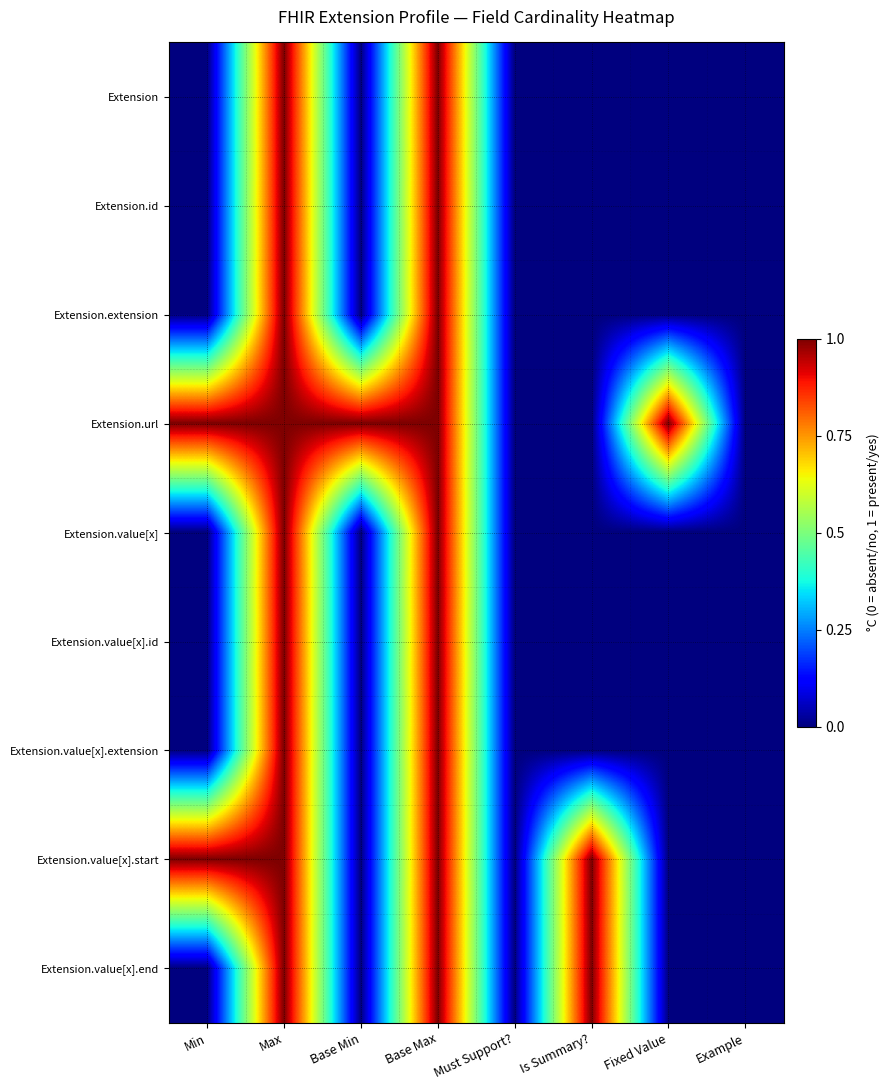

Reading left to right, what are all the values shown in this chart?

Extension: Min=0	Max=1	Base Min=0	Base Max=1	Must Support?=0	Is Summary?=0	Fixed Value=0	Example=0
Extension.id: Min=0	Max=1	Base Min=0	Base Max=1	Must Support?=0	Is Summary?=0	Fixed Value=0	Example=0
Extension.extension: Min=0	Max=1	Base Min=0	Base Max=1	Must Support?=0	Is Summary?=0	Fixed Value=0	Example=0
Extension.url: Min=1	Max=1	Base Min=1	Base Max=1	Must Support?=0	Is Summary?=0	Fixed Value=1	Example=0
Extension.value[x]: Min=0	Max=1	Base Min=0	Base Max=1	Must Support?=0	Is Summary?=0	Fixed Value=0	Example=0
Extension.value[x].id: Min=0	Max=1	Base Min=0	Base Max=1	Must Support?=0	Is Summary?=0	Fixed Value=0	Example=0
Extension.value[x].extension: Min=0	Max=1	Base Min=0	Base Max=1	Must Support?=0	Is Summary?=0	Fixed Value=0	Example=0
Extension.value[x].start: Min=1	Max=1	Base Min=0	Base Max=1	Must Support?=0	Is Summary?=1	Fixed Value=0	Example=0
Extension.value[x].end: Min=0	Max=1	Base Min=0	Base Max=1	Must Support?=0	Is Summary?=1	Fixed Value=0	Example=0